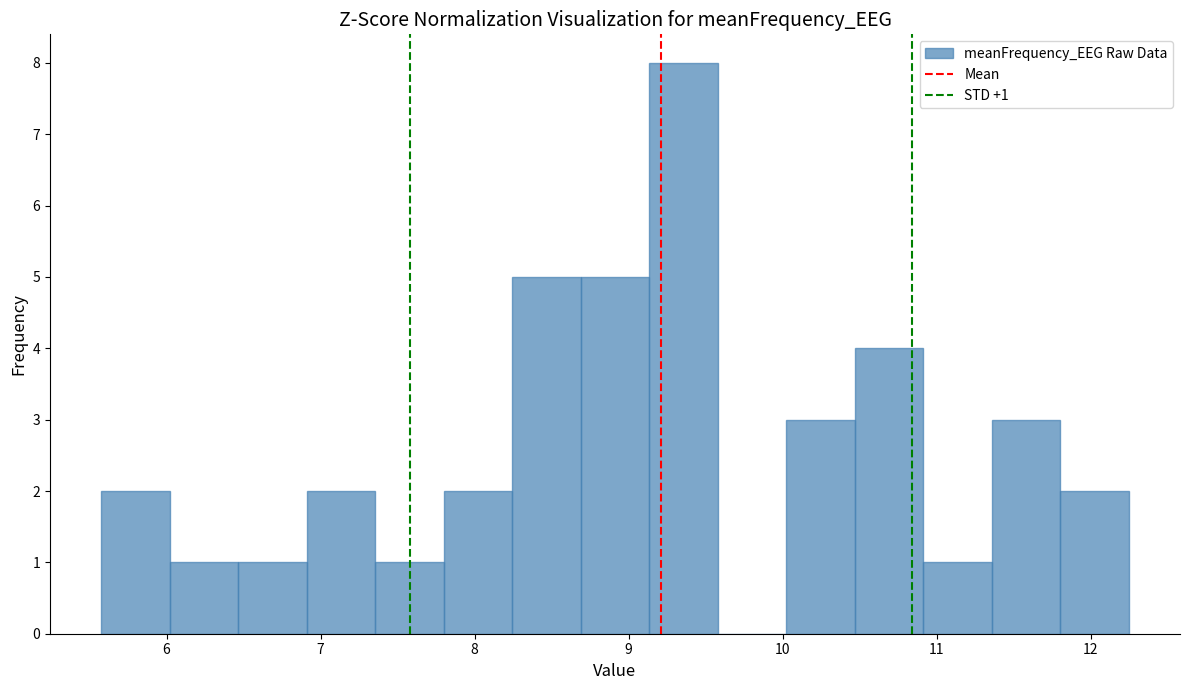

Over which range of the x-axis is the bar tallest?

9.1 to 9.6